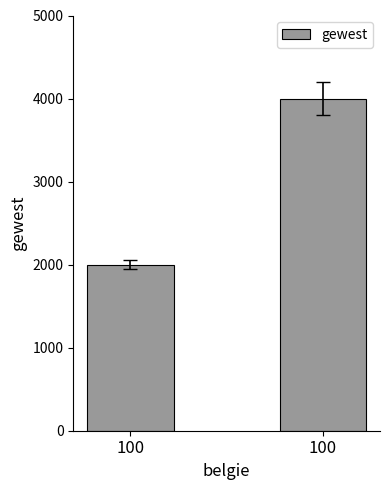

Reading right to left, transcribe all the data shown in this chart.

100=4000	100=2000